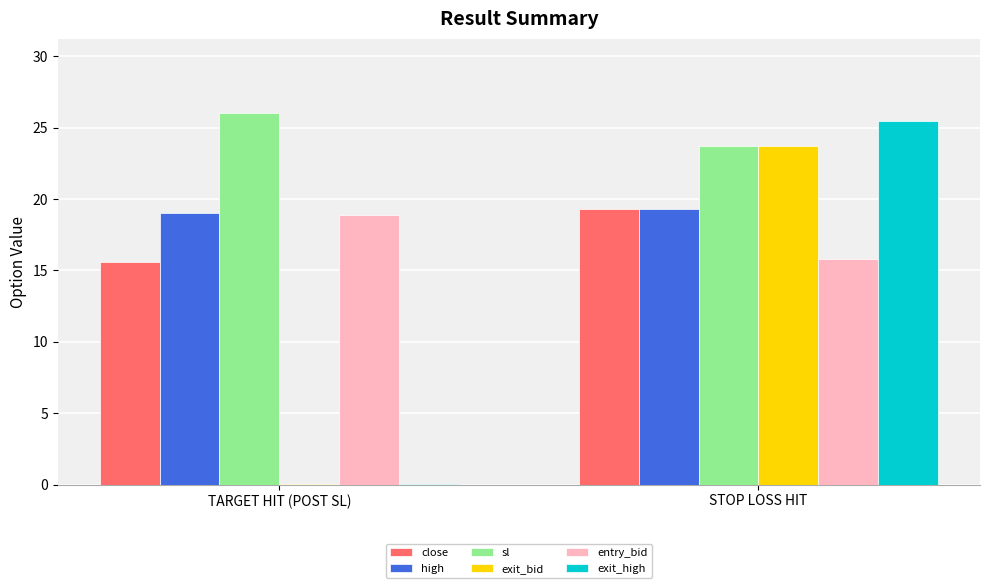

Reading left to right, list all the values displayed in this chart.

close: 15.6	19.3
high: 19.0	19.3
sl: 26.0	23.7
exit_bid: 0.1	23.7
entry_bid: 18.9	15.8
exit_high: 0.1	25.5